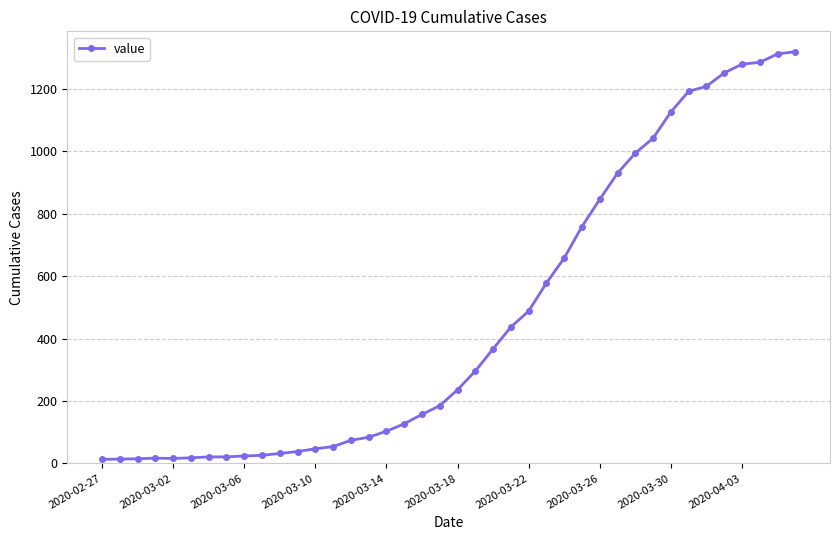

What is the maximum value shown in the chart?

1319